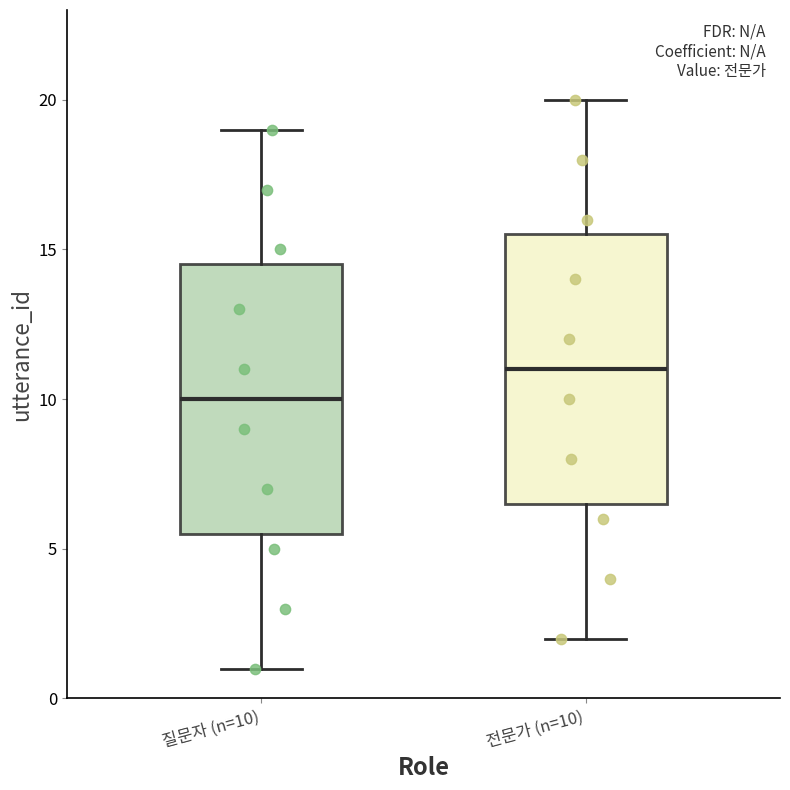

Reading left to right, read every box against the y-axis: the position of its median line, the range the box covers, and the ends of its whiskers. The values are not printed on the chart, so give them approximately, as read against the axis.

질문자 (n=10): median 10.0, box 5.5 to 14.5, whiskers 1.0 to 19.0
전문가 (n=10): median 11.0, box 6.5 to 15.5, whiskers 2.0 to 20.0